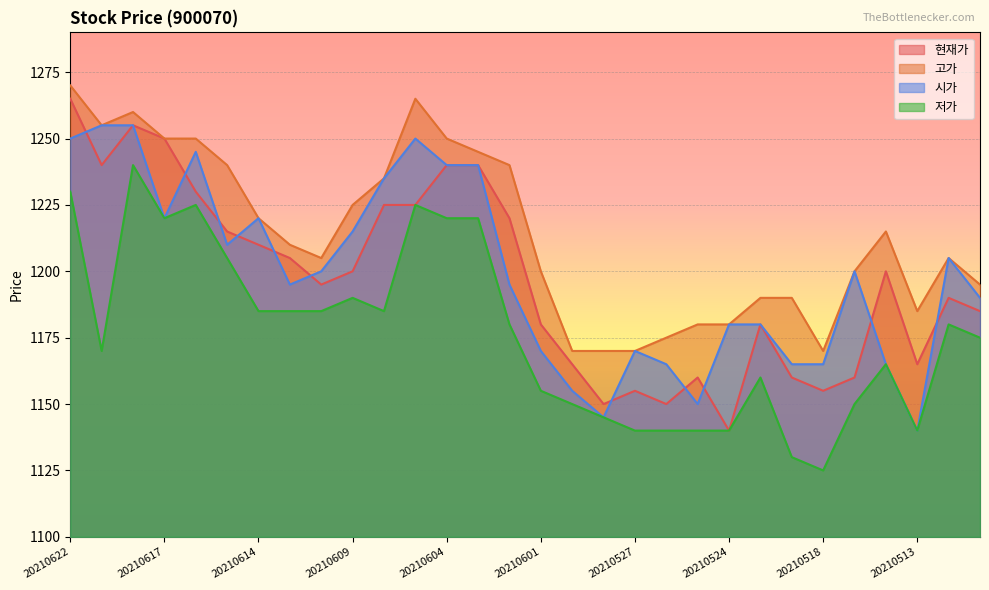

What is the difference between the highest and lowest values at 20210528?

25